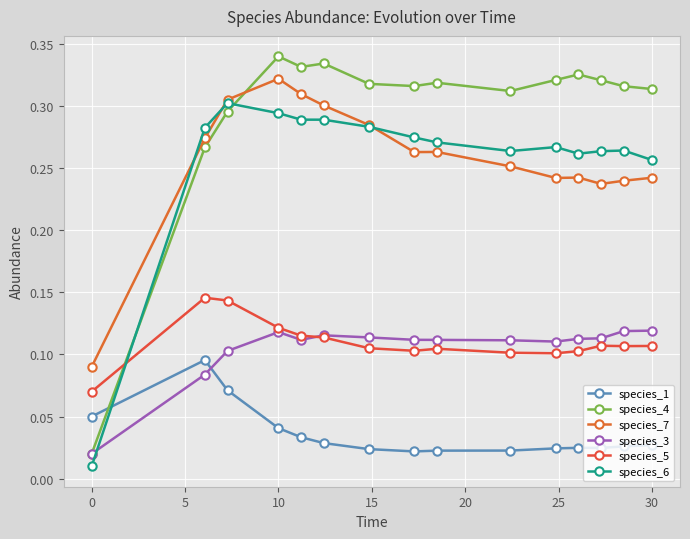

How many categories are shown in the chart?

15